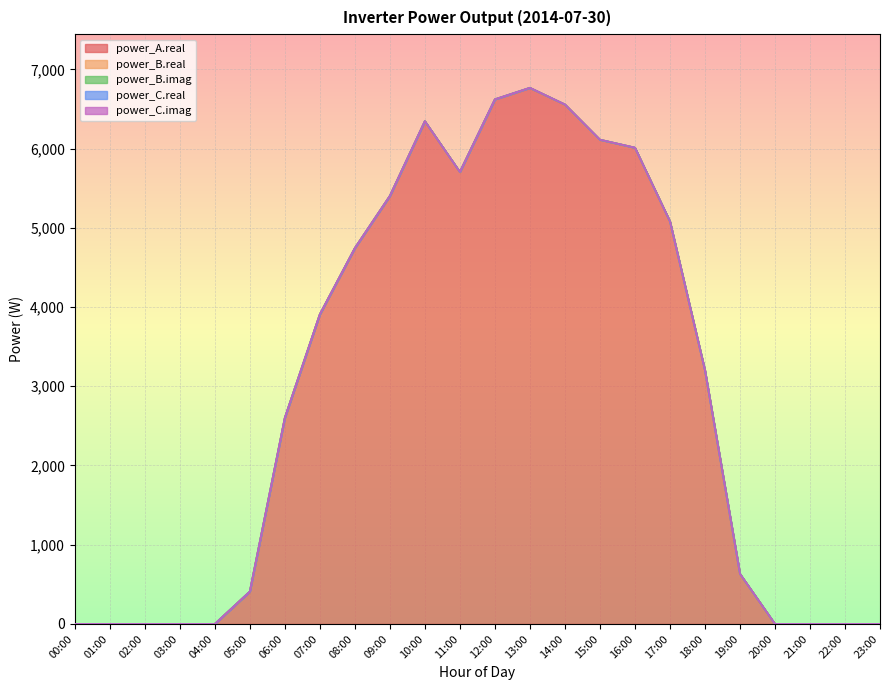

True or false: power_B.real and power_B.imag cross at least once.

False